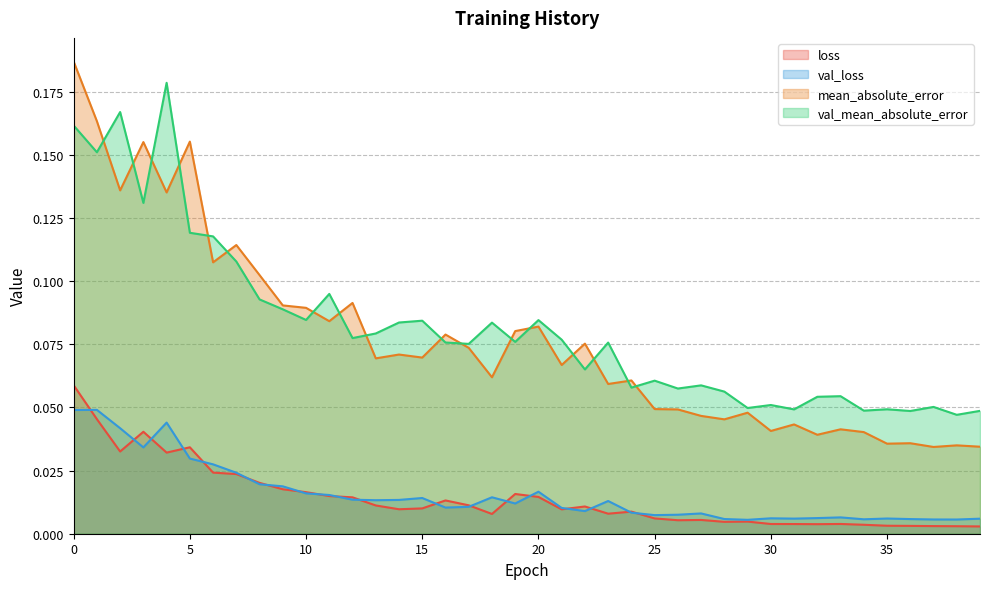

At how many categories does at least one series exceed 0?

40